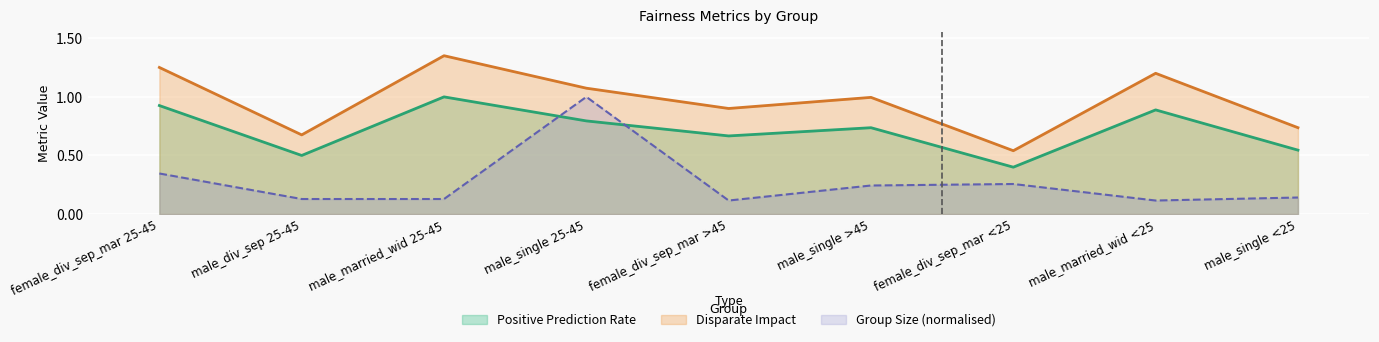

True or false: positive_prediction_rate and disparate_impact cross at least once.

False